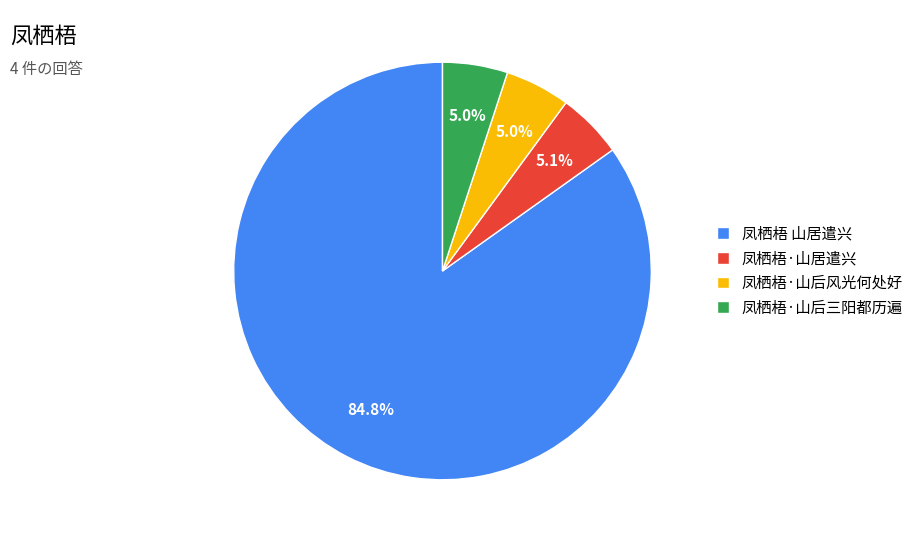

To the nearest percent, what percentage of the pie is 凤栖梧 山居遣兴?

85%